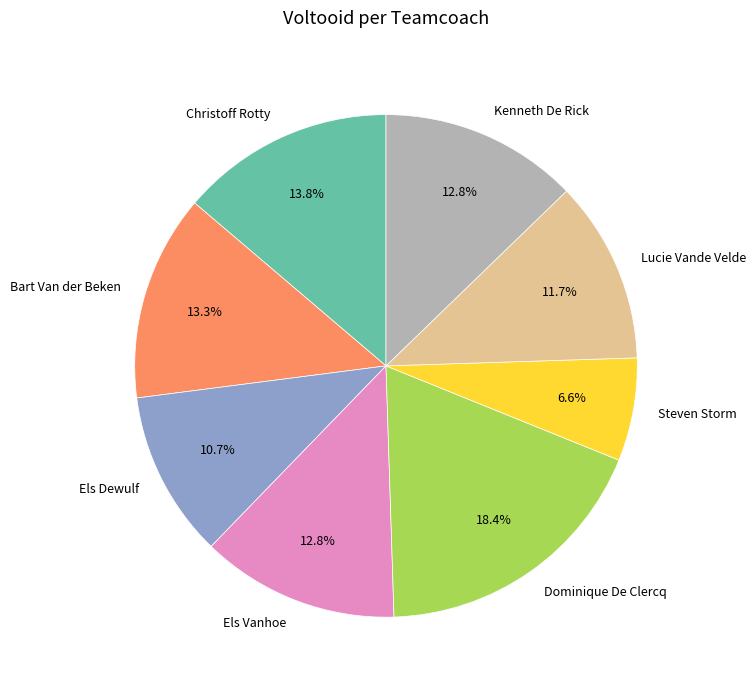

How much of the chart is everything except Bart Van der Beken?

86.7%